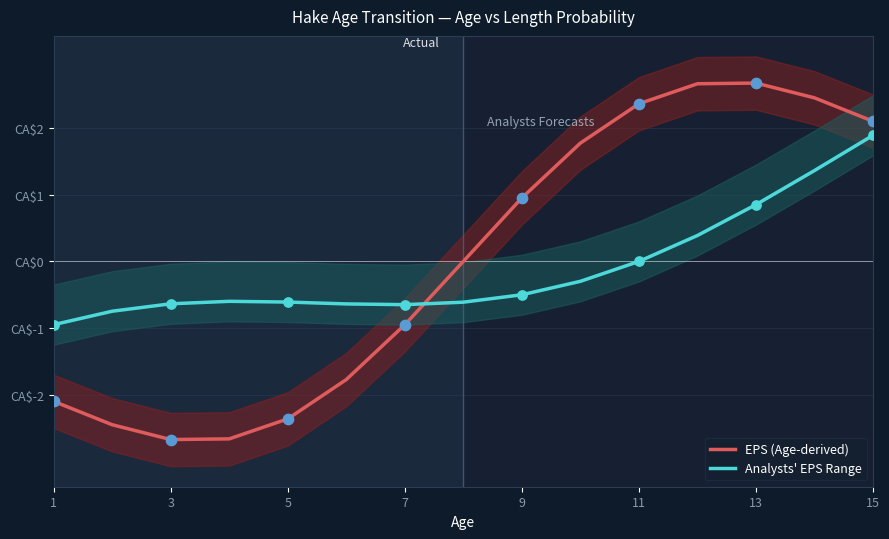

Which series has the largest Y range (max minus min)?

EPS (Age-derived)